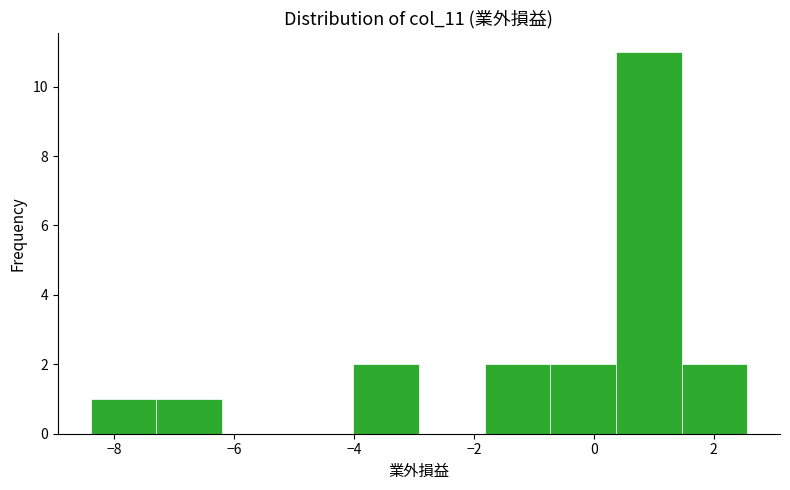

Reading left to right, list every bar in this chart as the range it spans on the x-axis followed by its height. Neither the bar edges nor the heights are printed on the chart, so give them approximately, as read against the axes.

-8.4 to -7.2: 1
-7.2 to -6.2: 1
-6.2 to -5.2: 0
-5.2 to -4.0: 0
-4.0 to -3.0: 2
-3.0 to -1.8: 0
-1.8 to -0.8: 2
-0.8 to 0.4: 2
0.4 to 1.4: 11
1.4 to 2.6: 2